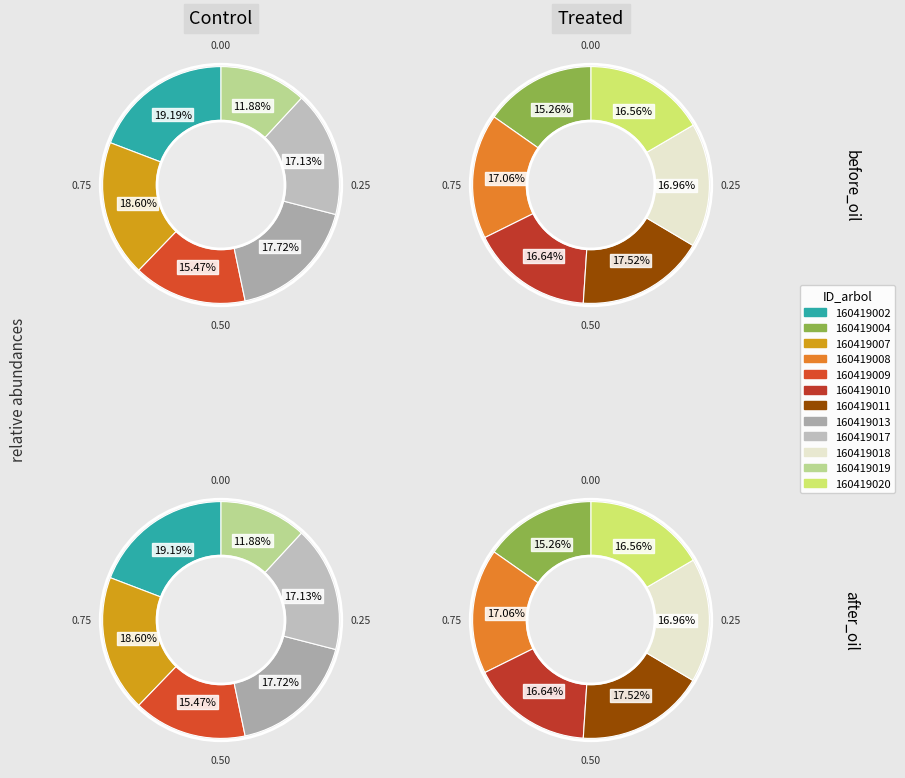

Does 160419004 represent more than half of the total?

No